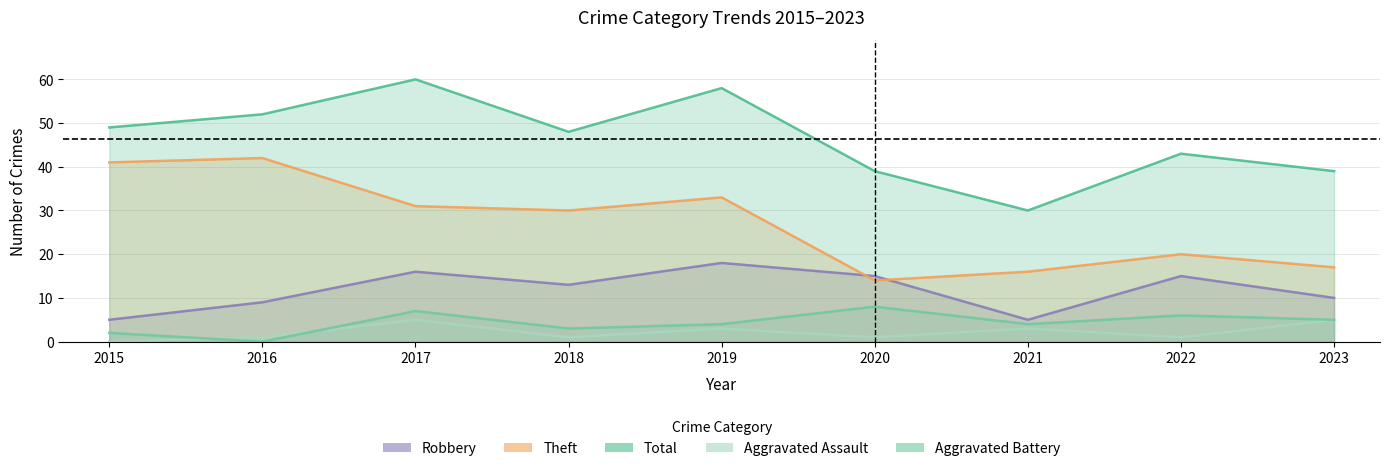

The value of Aggravated Battery at 2023 is 1. True or false?

False